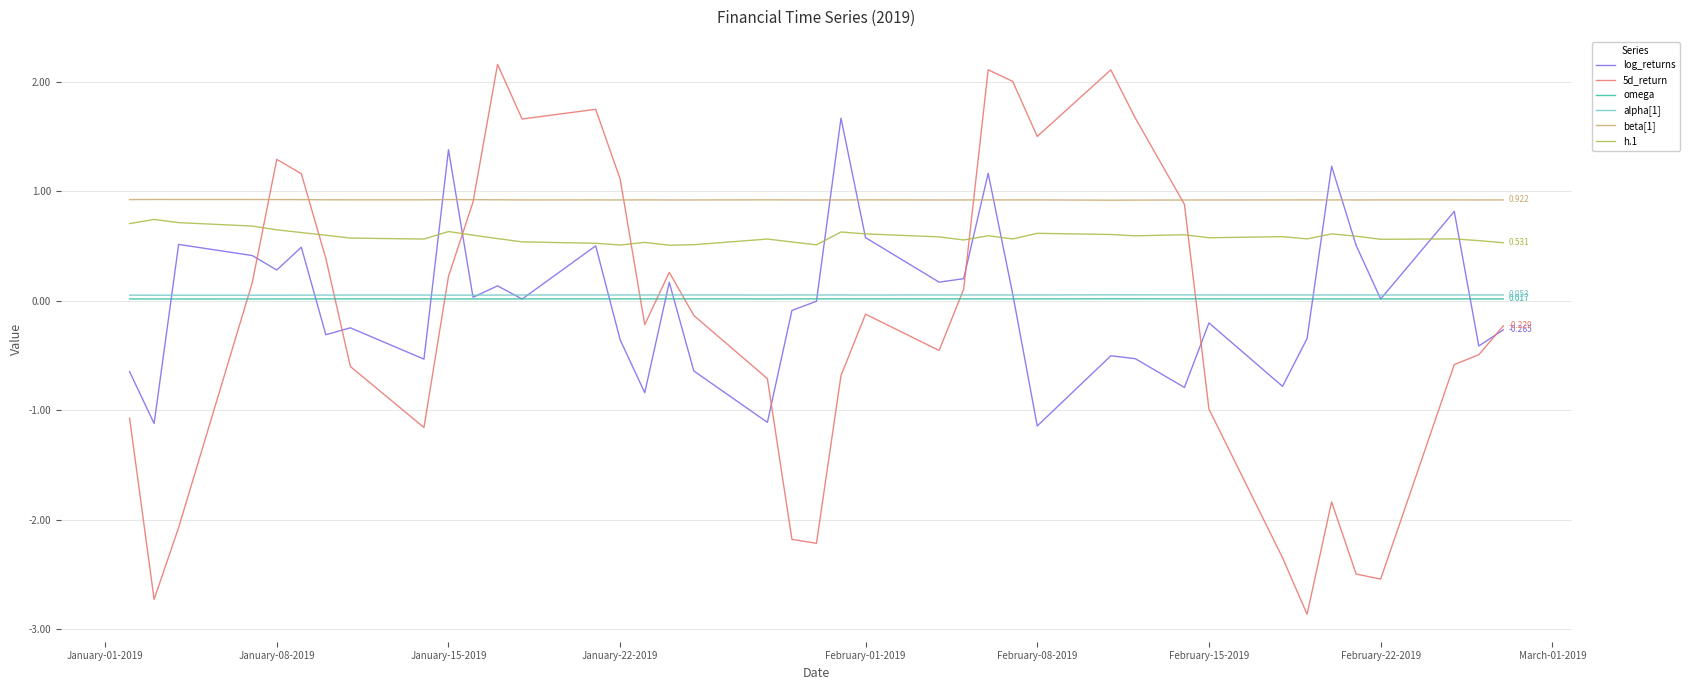

True or false: alpha[1] and beta[1] intersect in this chart.

False